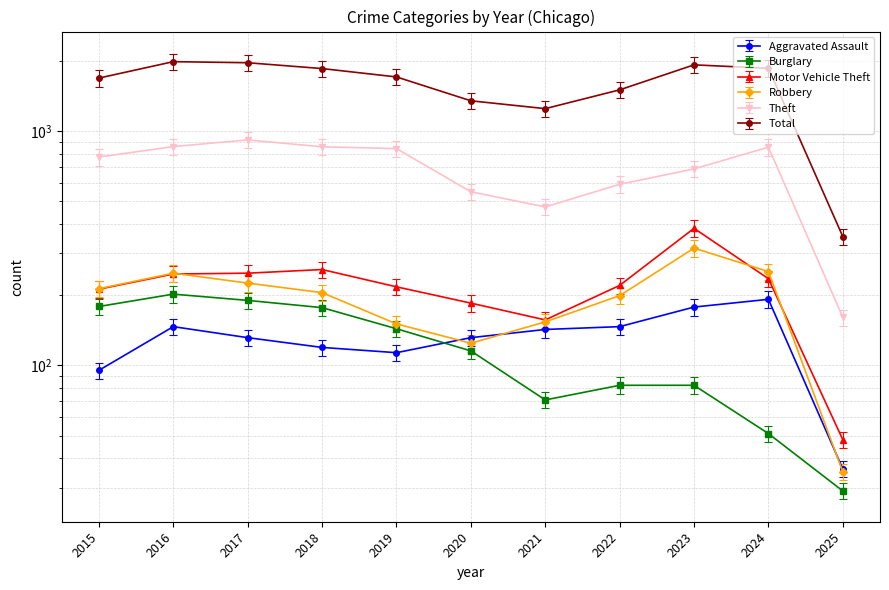

Which series has the largest range (max minus min)?

Total